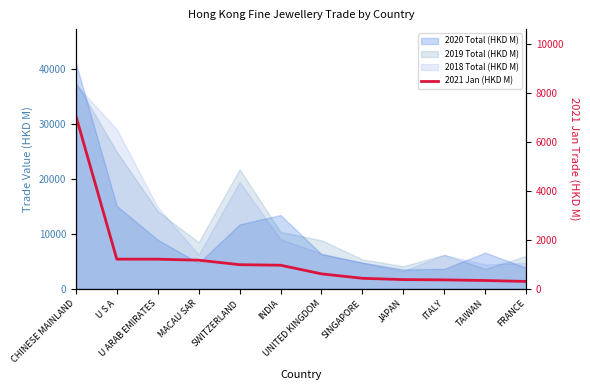

True or false: the data shows 342.0 at TAIWAN.

True